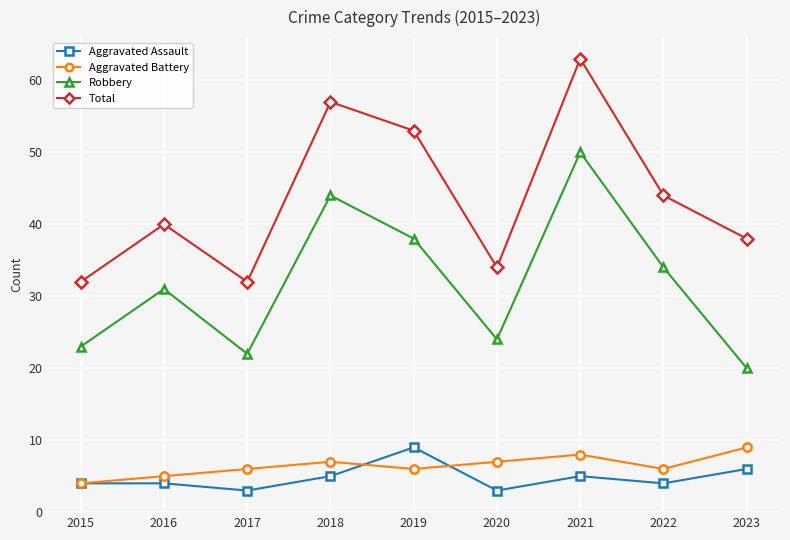

True or false: Robbery and Aggravated Battery cross at least once.

False